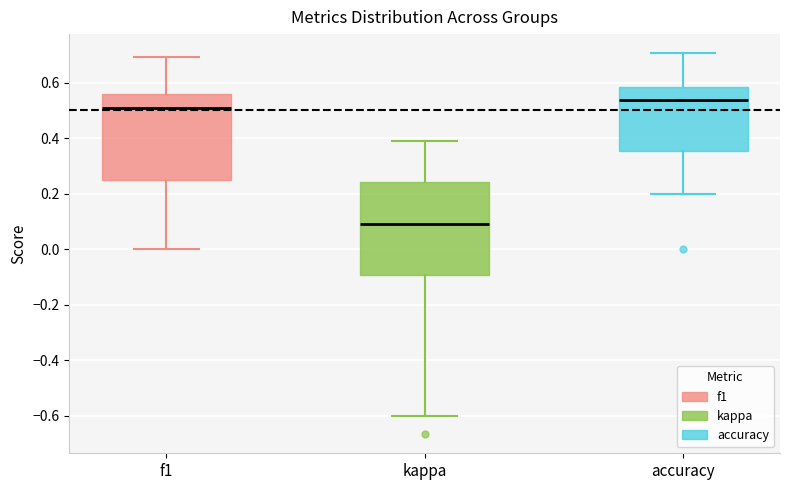

Where is the lower edge of the box for kappa on the y-axis? The values are not printed on the chart, so give them approximately, as read against the axis.

-0.10